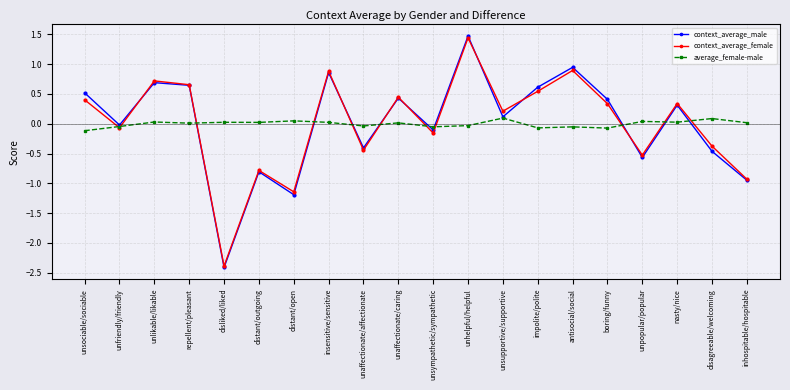

What is the greatest value displayed?

1.5